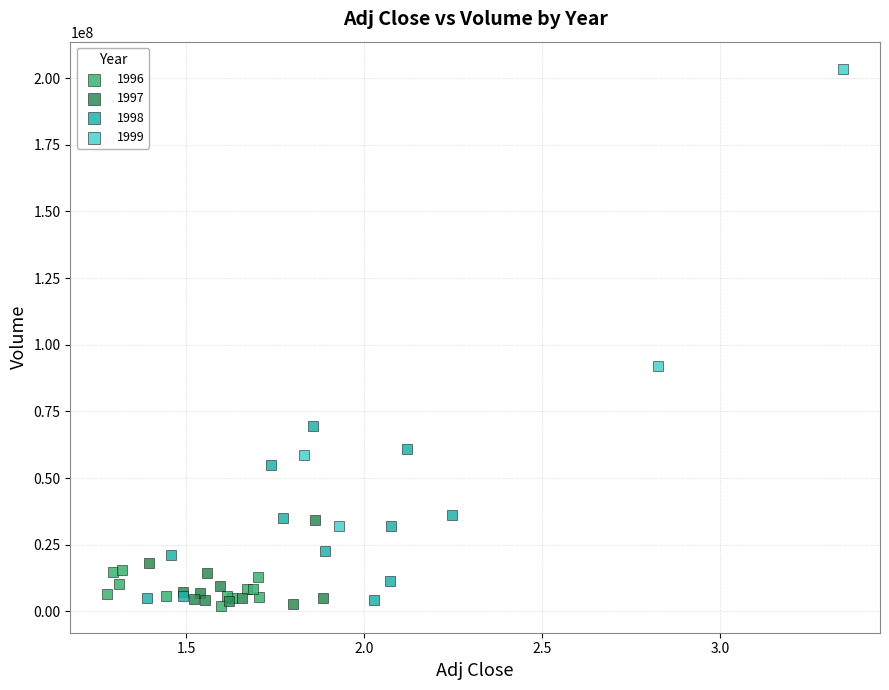

Which series has the largest Y range (max minus min)?

1999